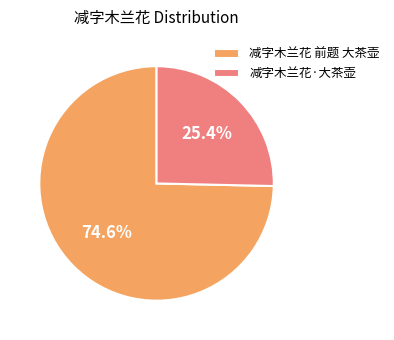

How much of the chart is everything except 减字木兰花 前题 大茶壶?

25.4%